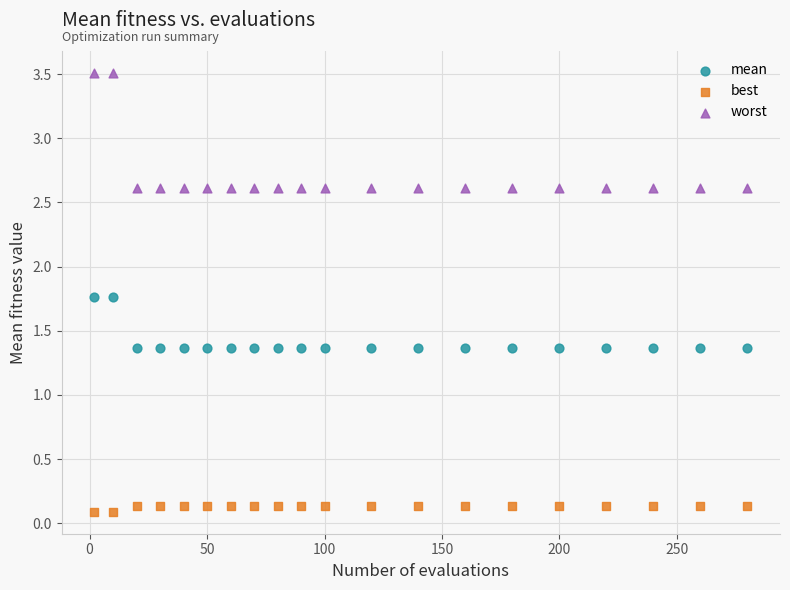

Which series contains the highest Y value?

worst